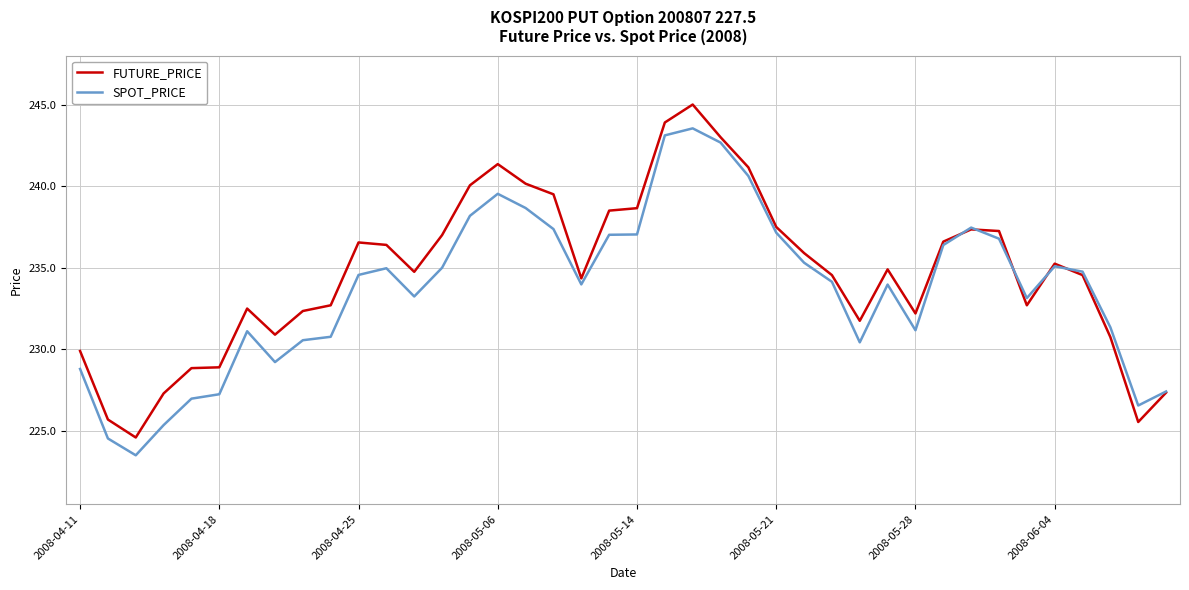

Rank the series by their maximum value, from highest to lowest.

FUTURE_PRICE, SPOT_PRICE